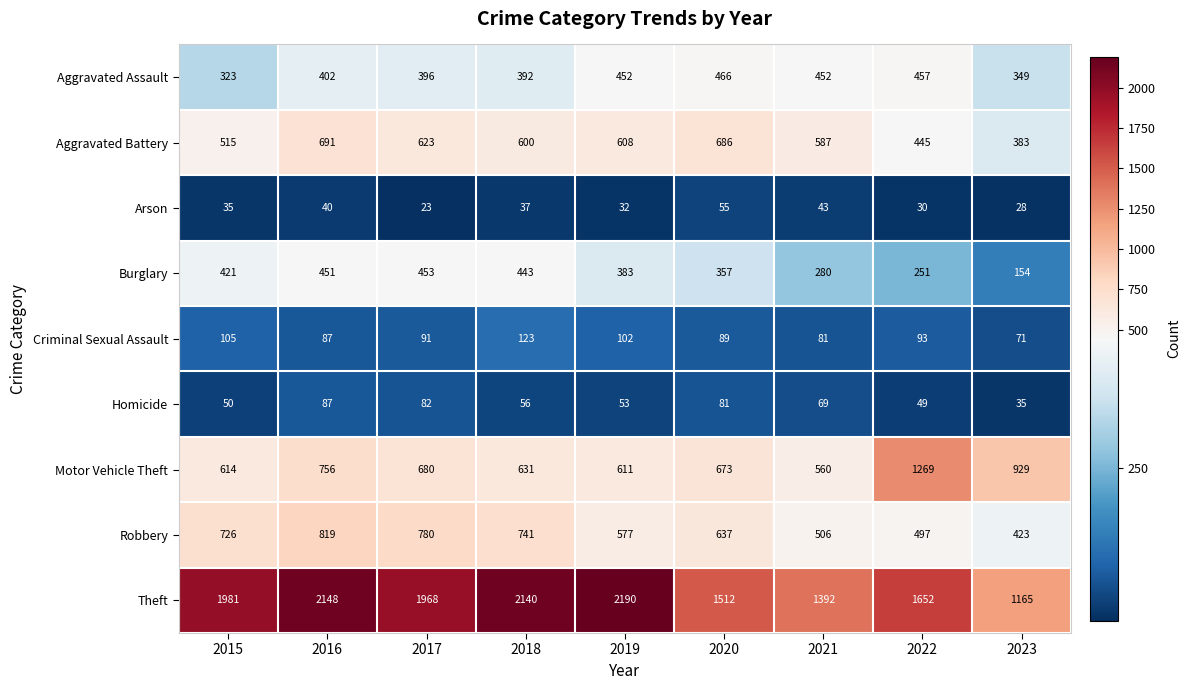

What is the minimum value shown in the chart?

23